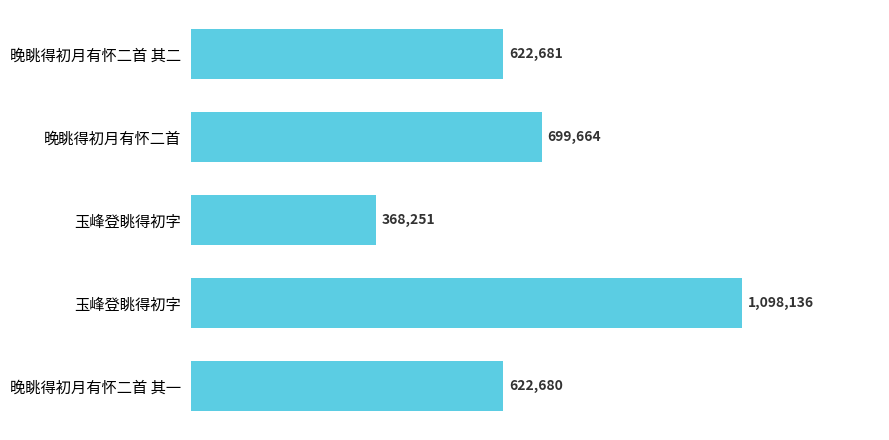

What is the sum of all values?

3411412